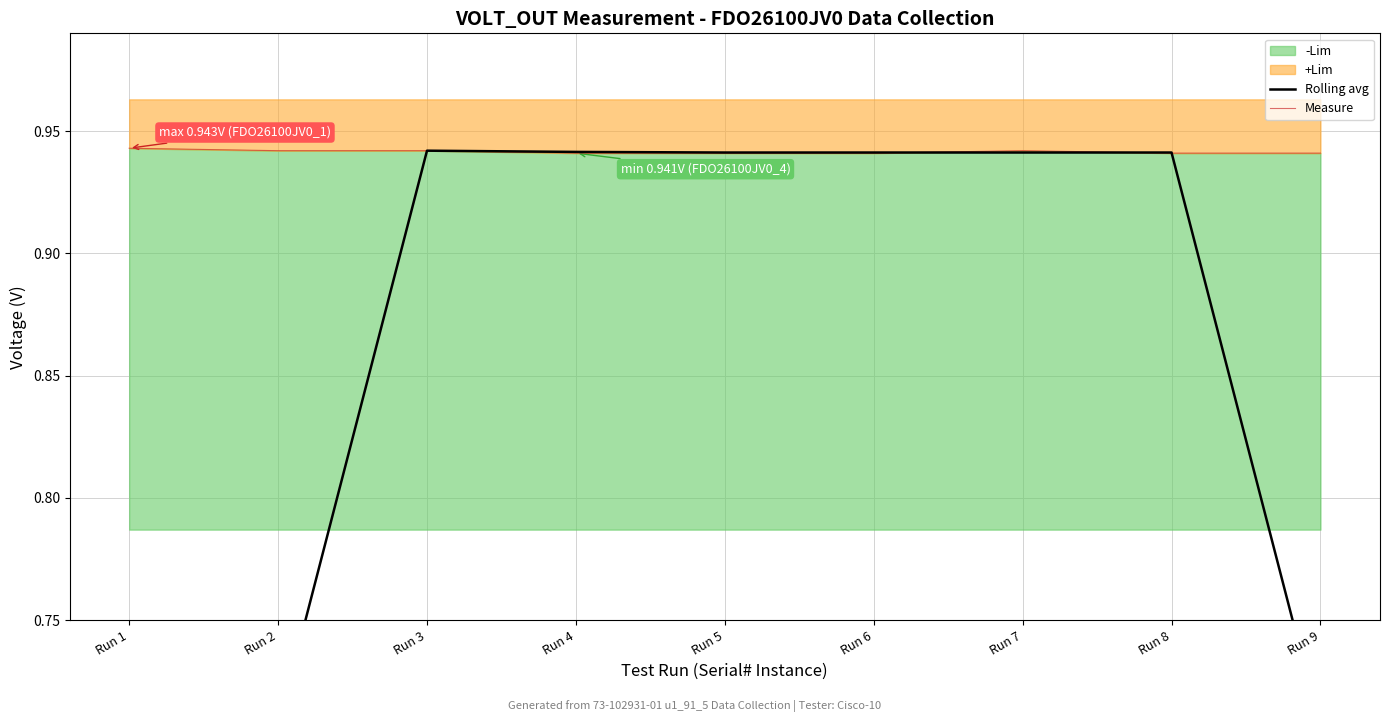

Which series has the largest range (max minus min)?

Rolling avg